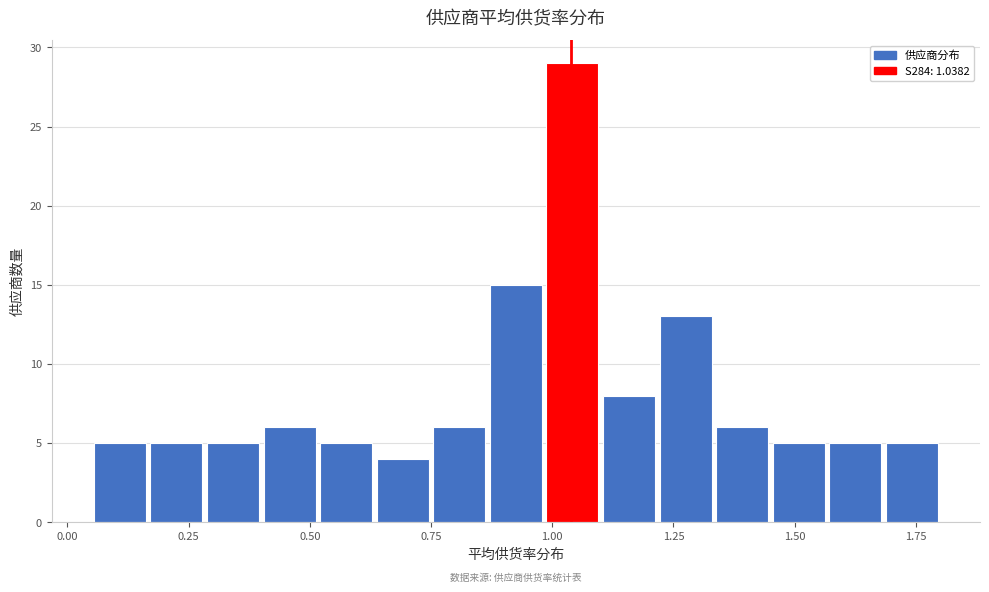

Read against the x-axis, roughly where is the centre of the tallest bar?

1.05